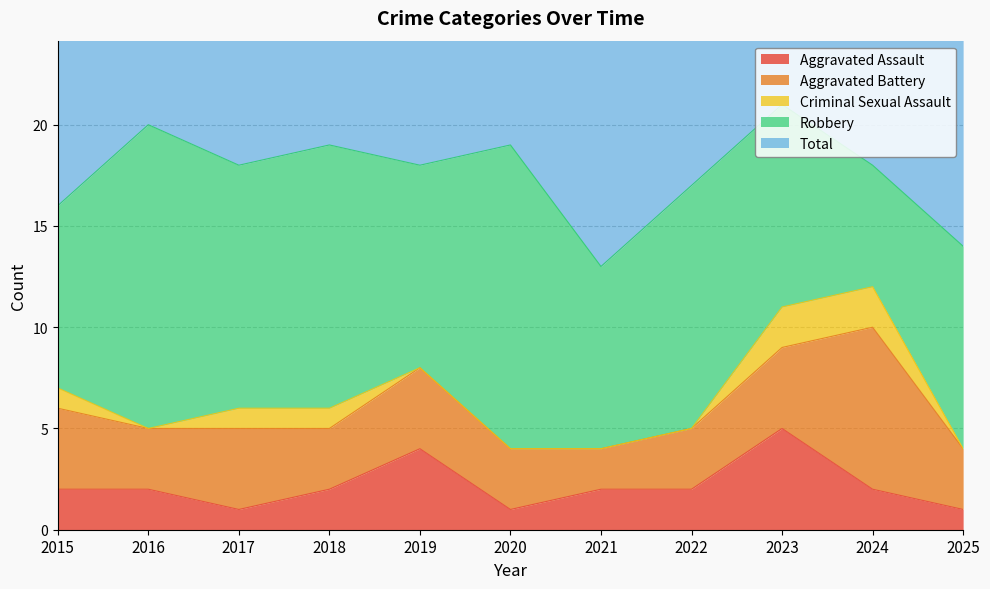

At how many categories does at least one series exceed 1?

11